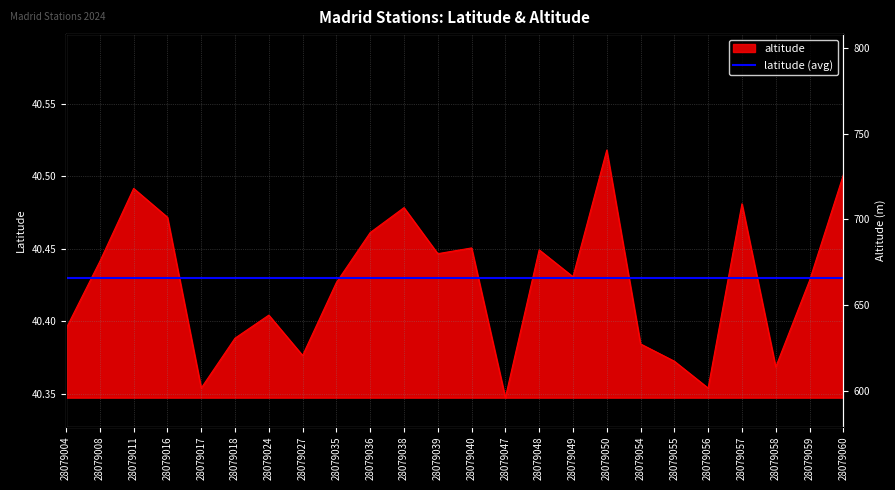

How many points are lower than both their immediate neighbors (excluding endpoints)?

7